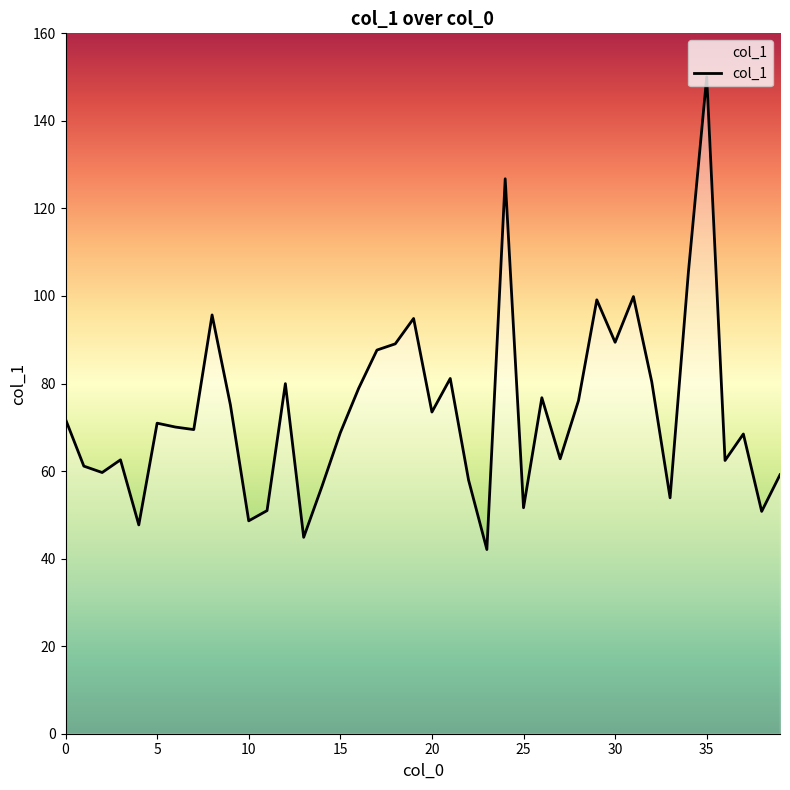

What is the smallest value displayed?

42.1